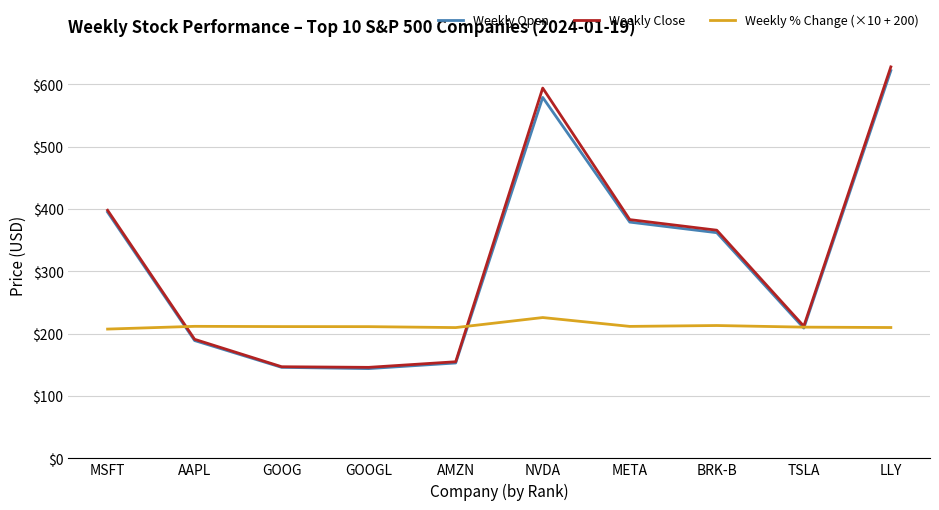

True or false: Weekly Open has a value of 362.0 at BRK-B.

True